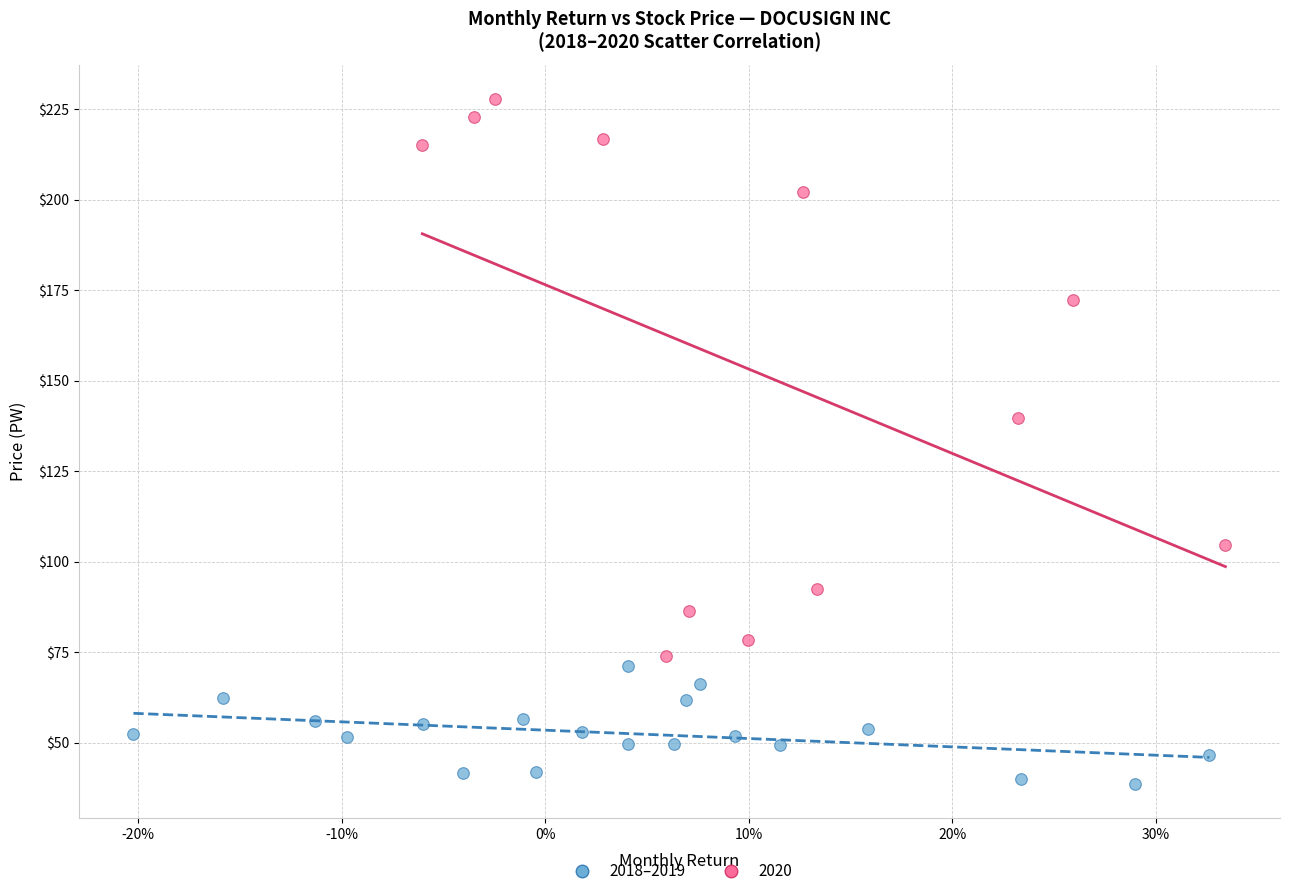

Which series has the widest spread of Y values?

2020